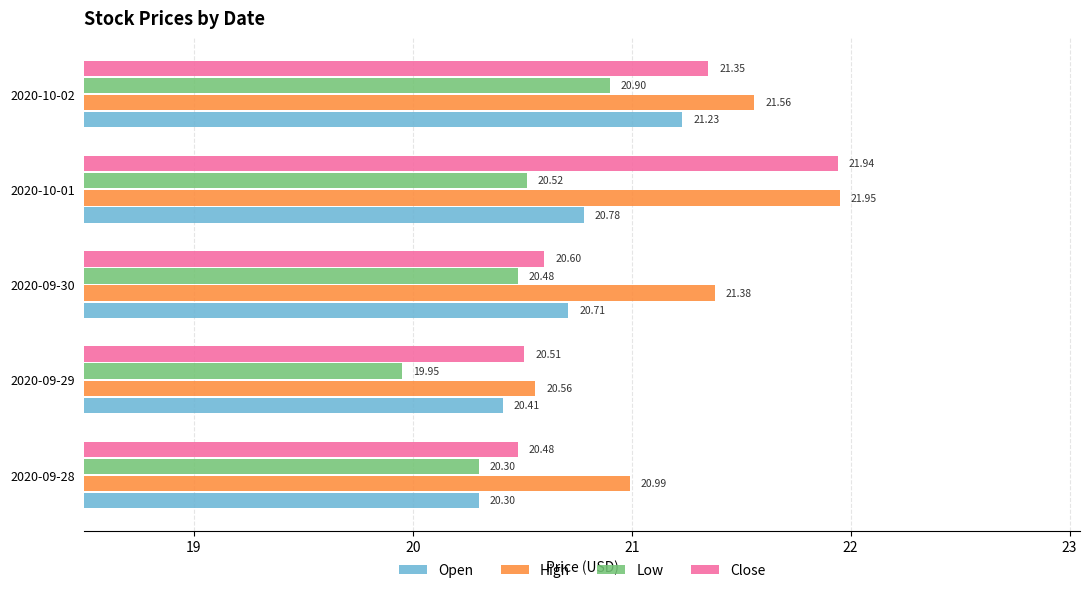

At which category is the sum across all series the highest?

2020-10-01